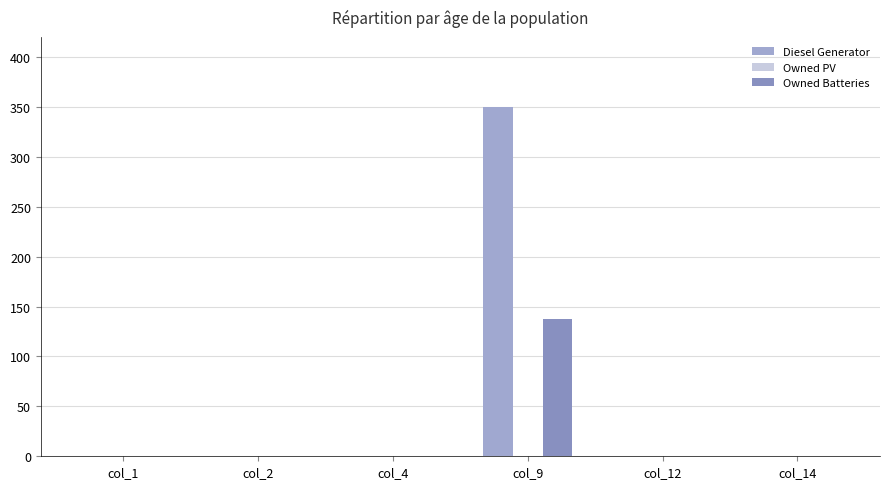

How many series are shown in this chart?

2